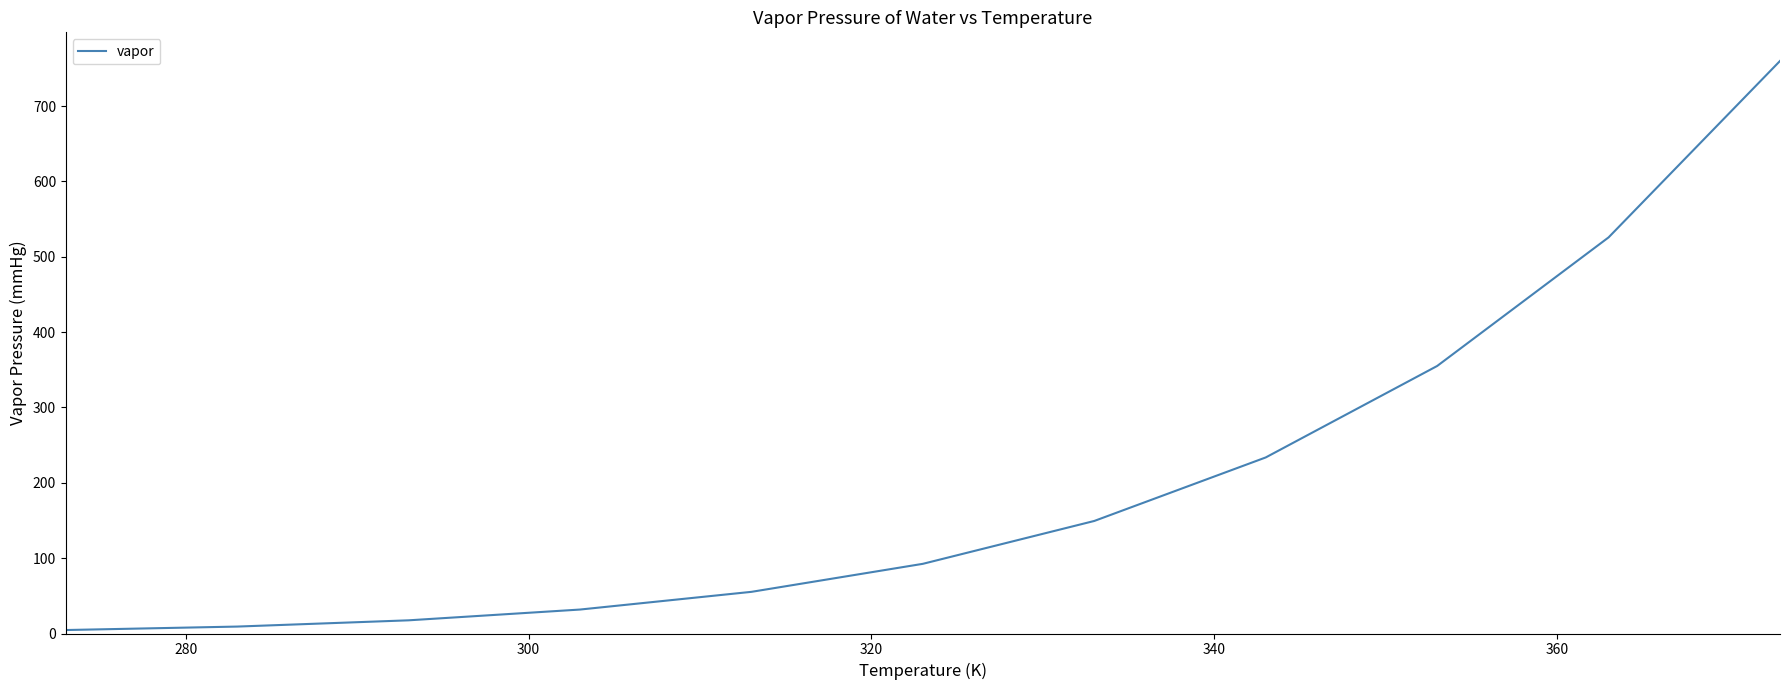

Is this an area chart (filled region under the line)?

No